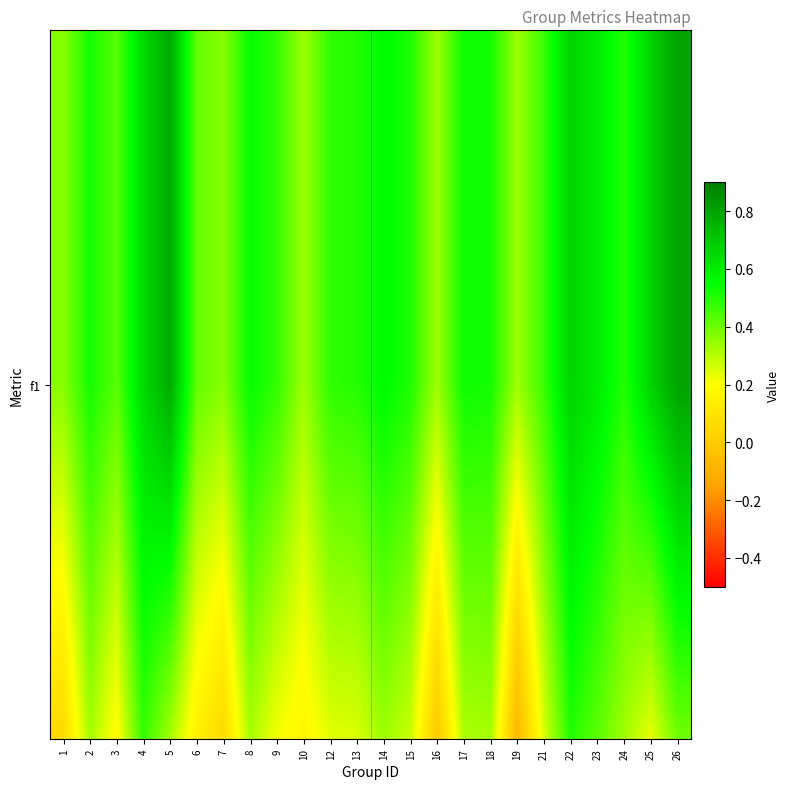

Which has a higher value, 3 or 9?

9